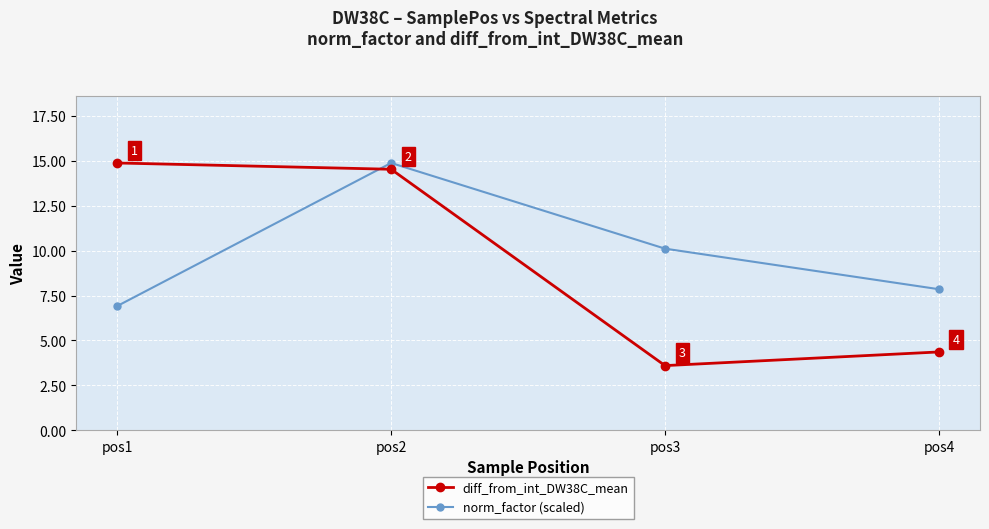

What is the smallest value displayed?

3.6